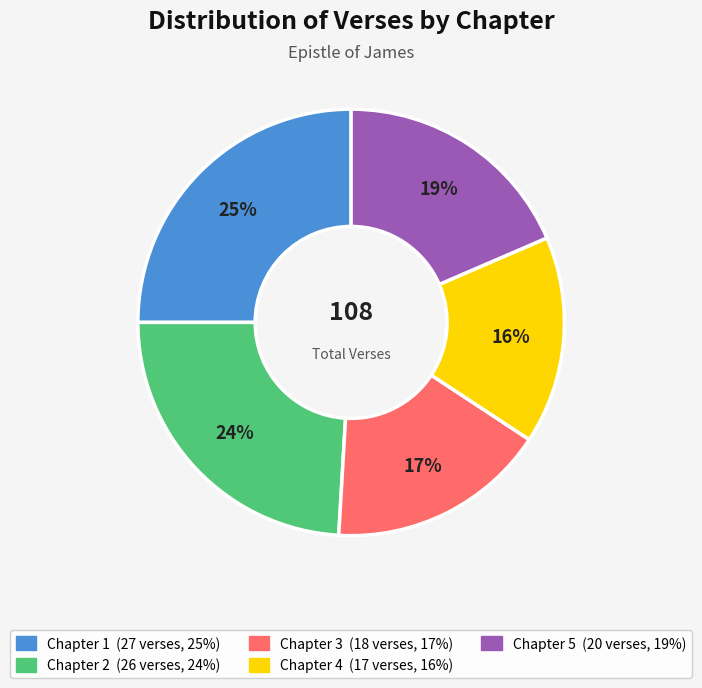

To the nearest percent, what is the combined percentage of Chapter 1 and Chapter 4?

41%